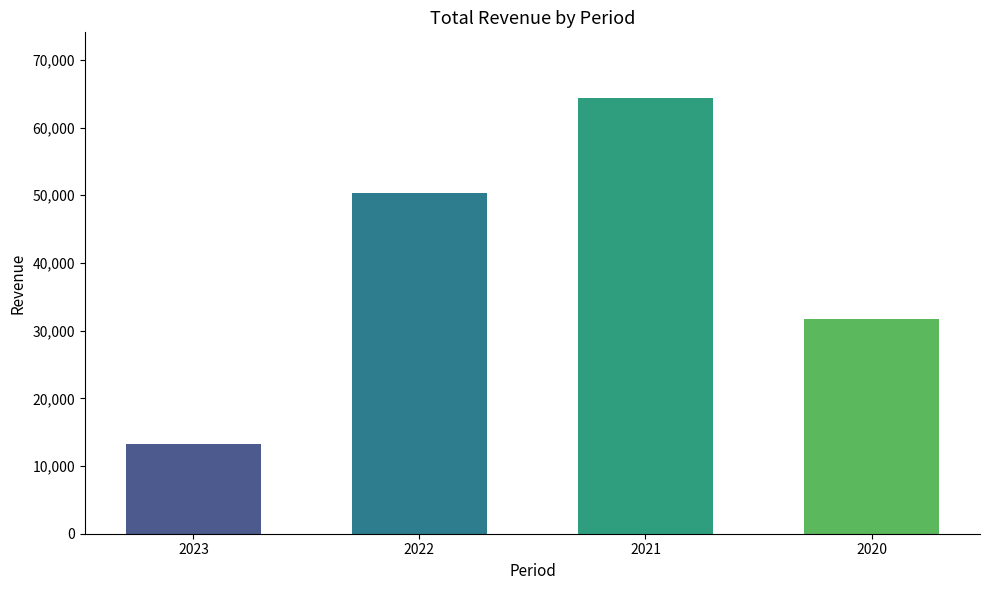

At which label is the value closest to 38800?

2020